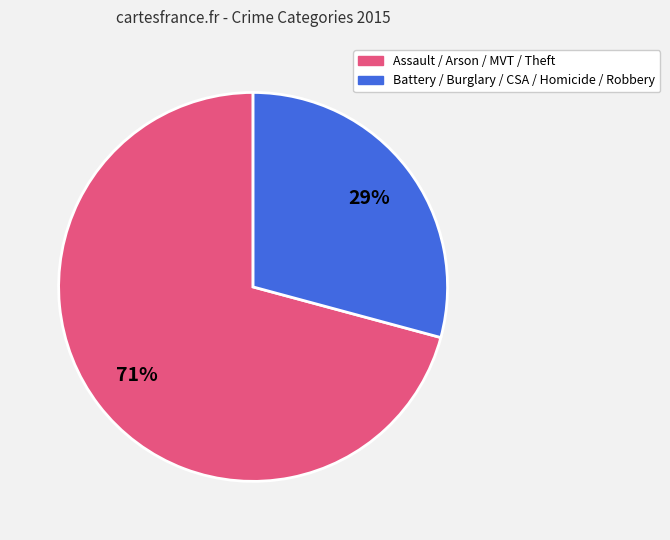

To the nearest percent, what is the average slice percentage?

50%